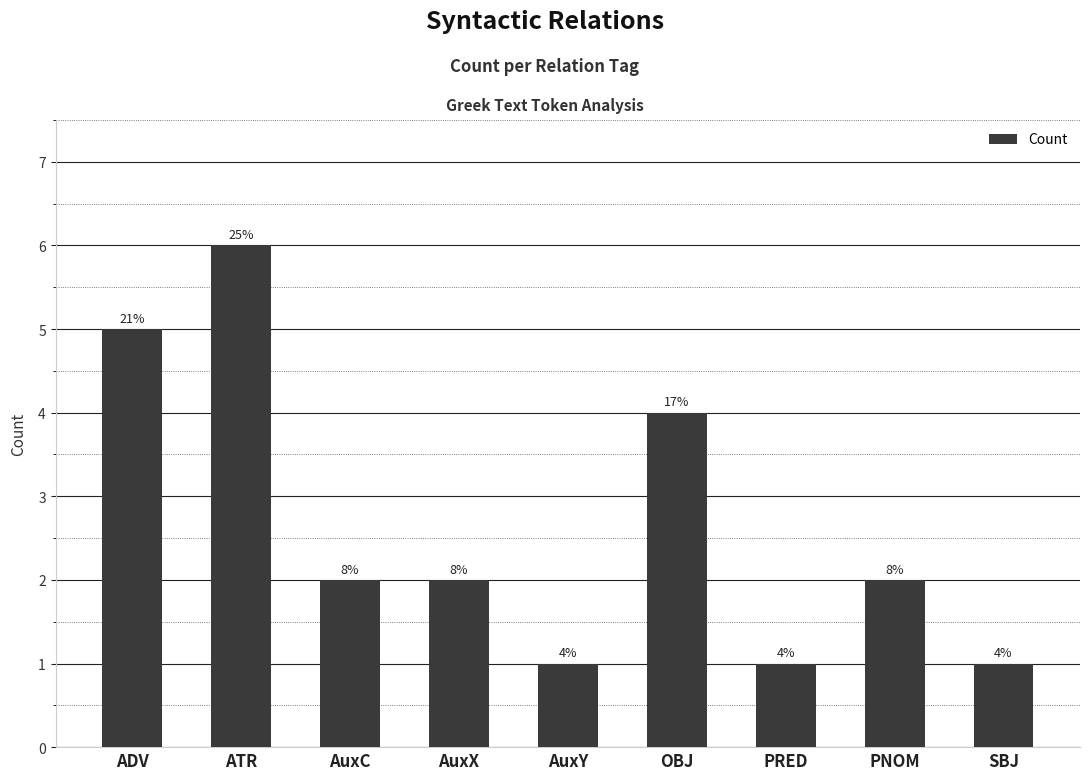

Are the bars horizontal?

No